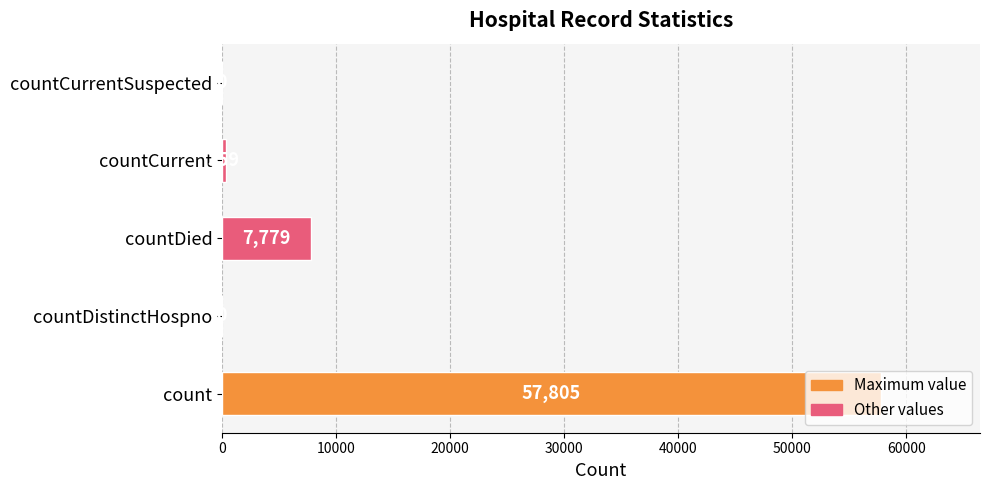

True or false: the data shows 0 at countCurrentSuspected.

True